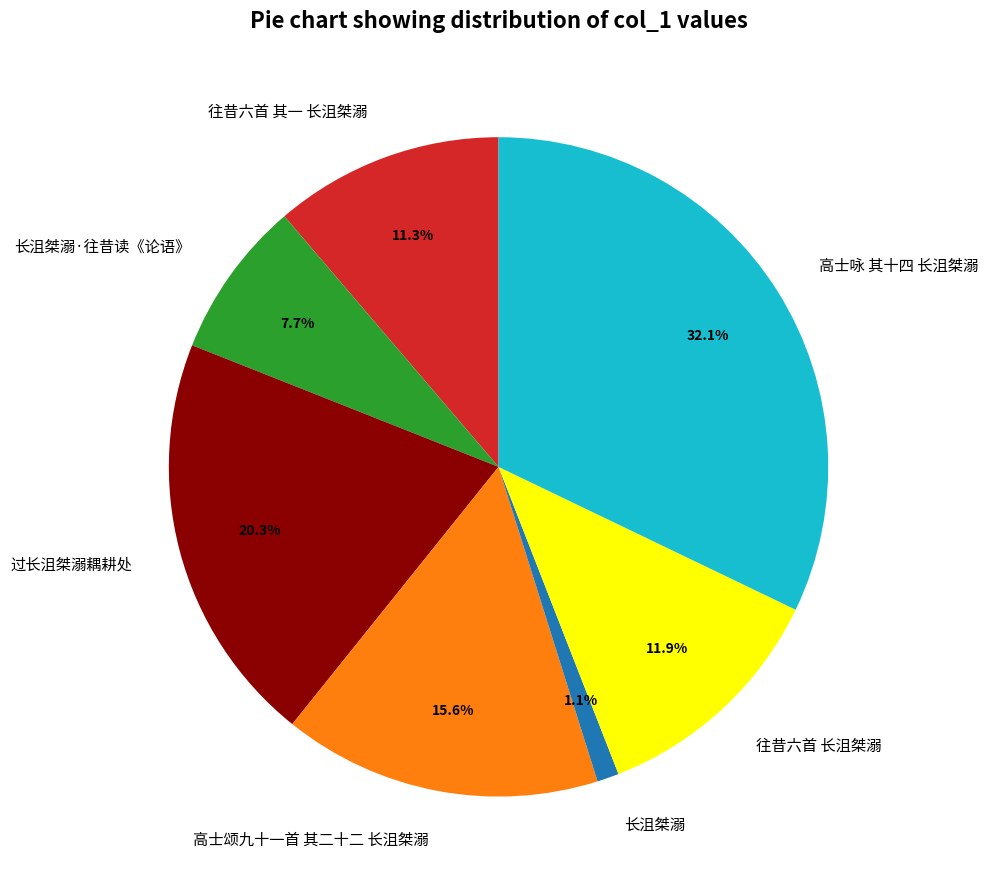

How many segments does this pie chart have?

7